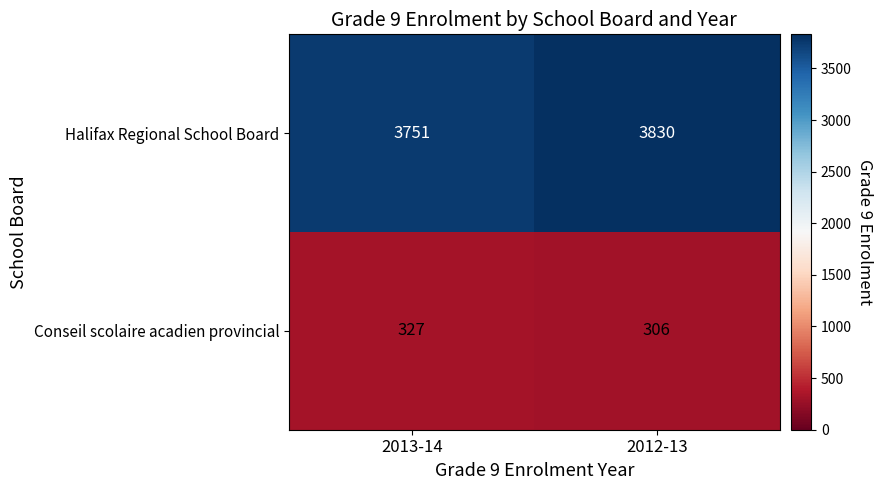

Rank the series by their average value, from highest to lowest.

Halifax Regional School Board, Conseil scolaire acadien provincial